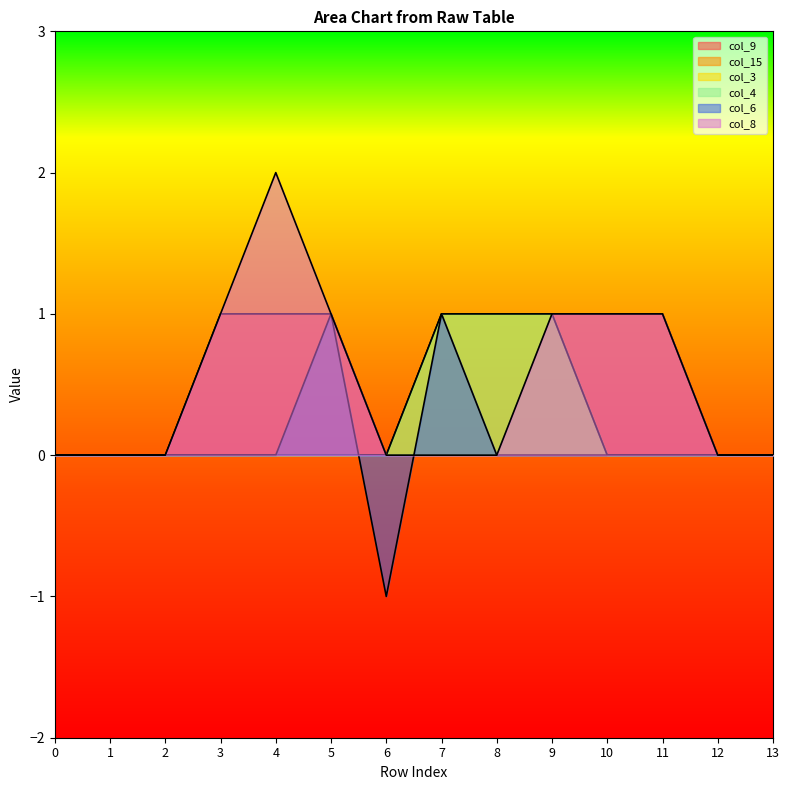

What is the sum of all col_8 values?

7